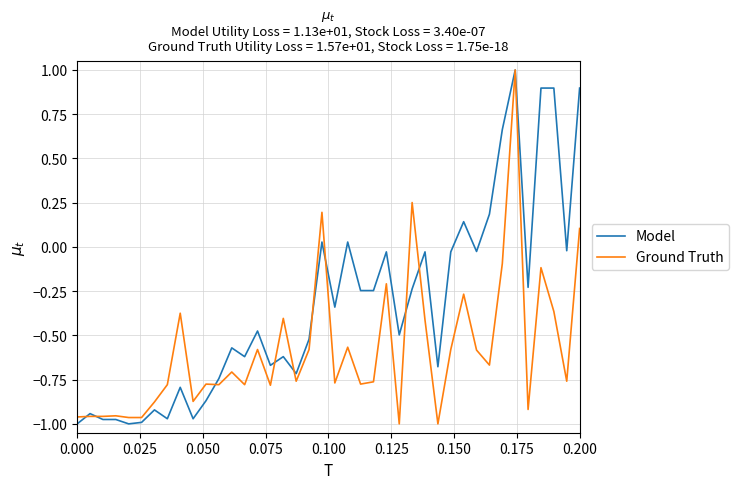

Which series has the largest total across all categories?

Model